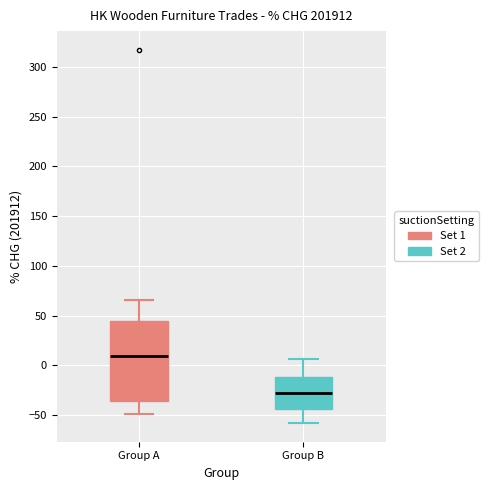

Where does the lower whisker of the box for Group B end on the y-axis? The values are not printed on the chart, so give them approximately, as read against the axis.

-60